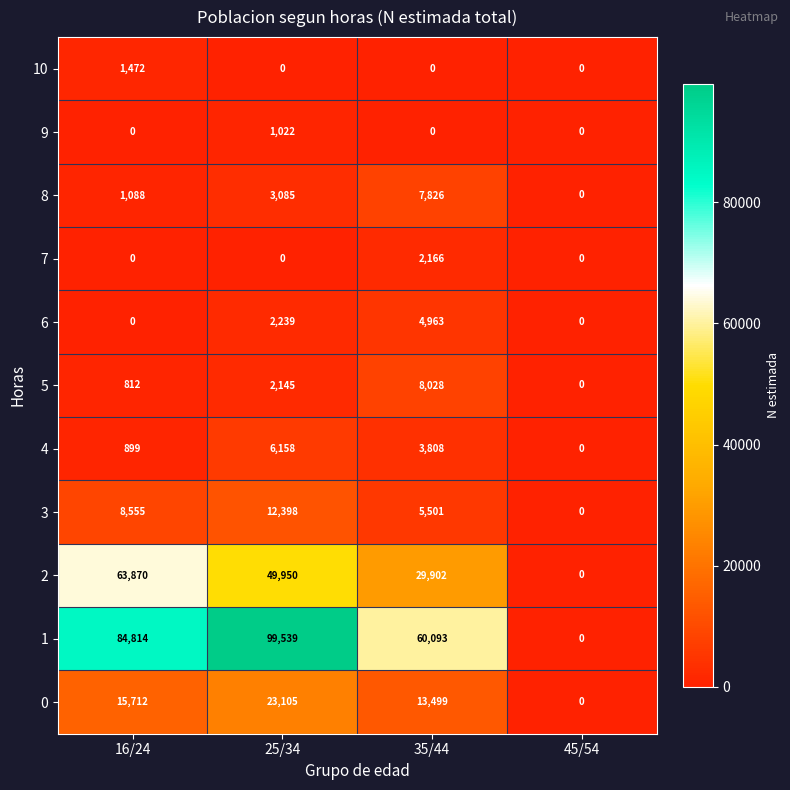

The value of 0 at 35/44 is 20441. True or false?

False